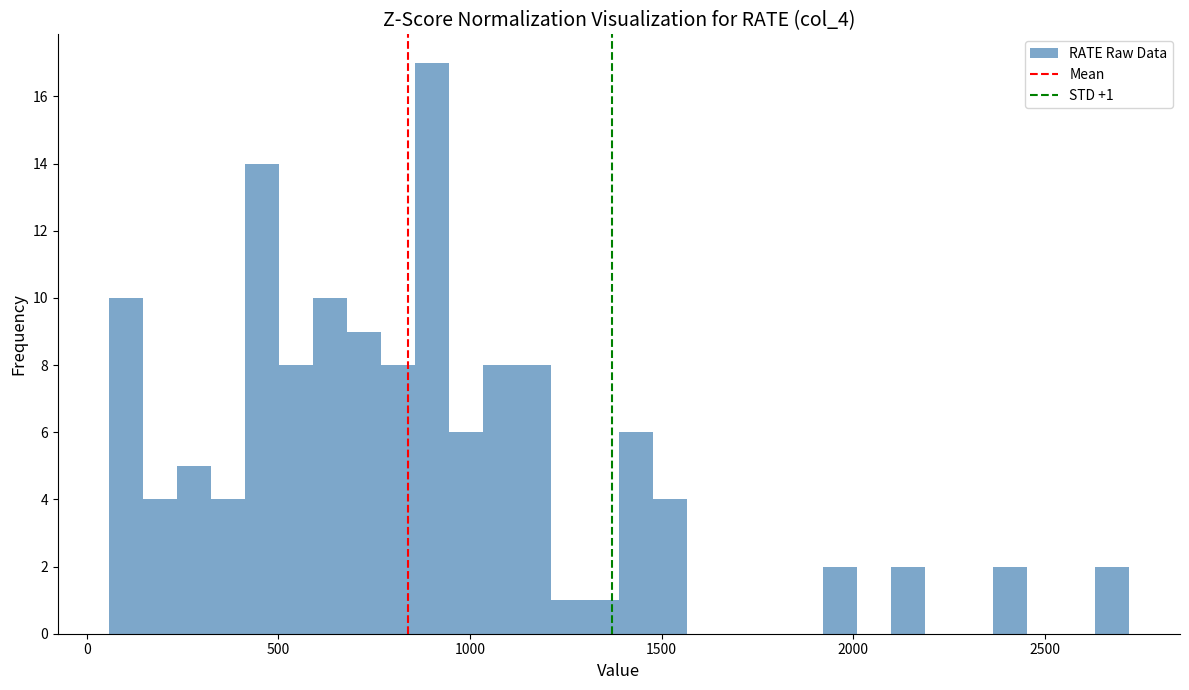

Read against the x-axis, roughly where is the centre of the tallest bar?

900